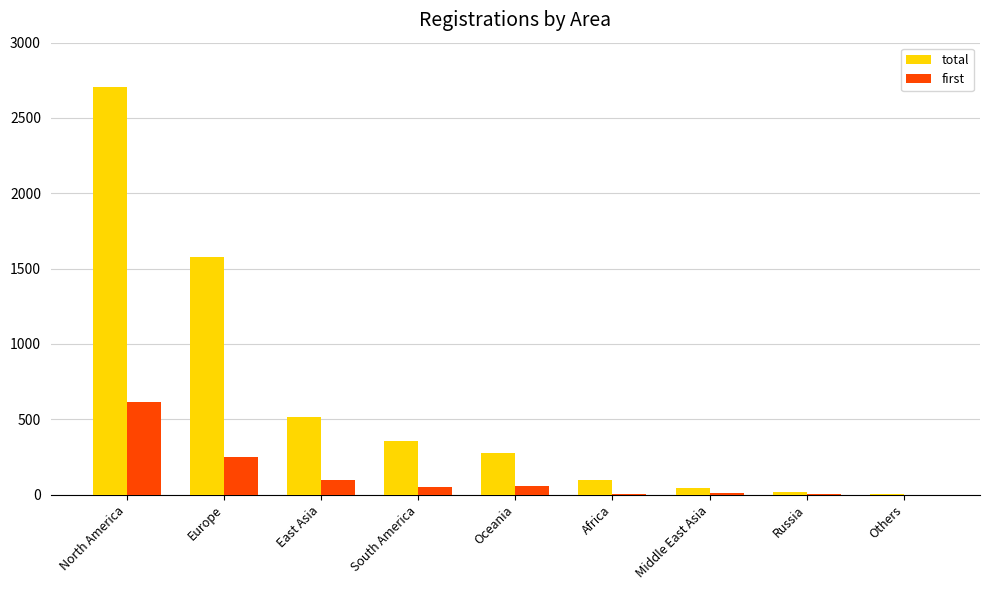

The value of first at North America is 949. True or false?

False